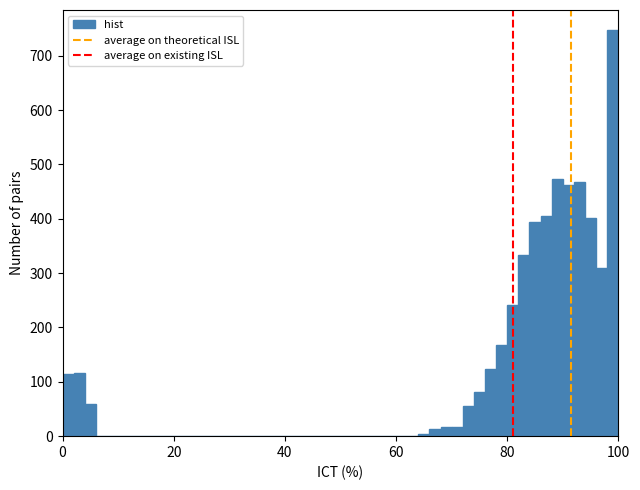

Read against the x-axis, roughly where is the centre of the tallest bar?

100